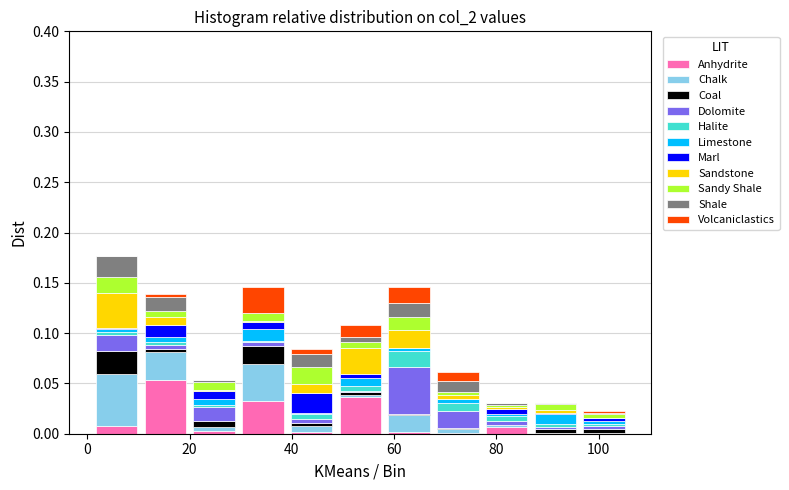

Reading left to right, list every stacked bar in this chart as the range it spans on the x-axis followed by its total height. Neither the bar edges nor the heights are printed on the chart, so give them approximately, as read against the axes.

0 to 10: 0.175
10 to 20: 0.140
20 to 30: 0.055
30 to 40: 0.145
40 to 48: 0.085
48 to 58: 0.110
58 to 68: 0.145
68 to 78: 0.060
78 to 86: 0.030
86 to 96: 0.030
96 to 106: 0.025